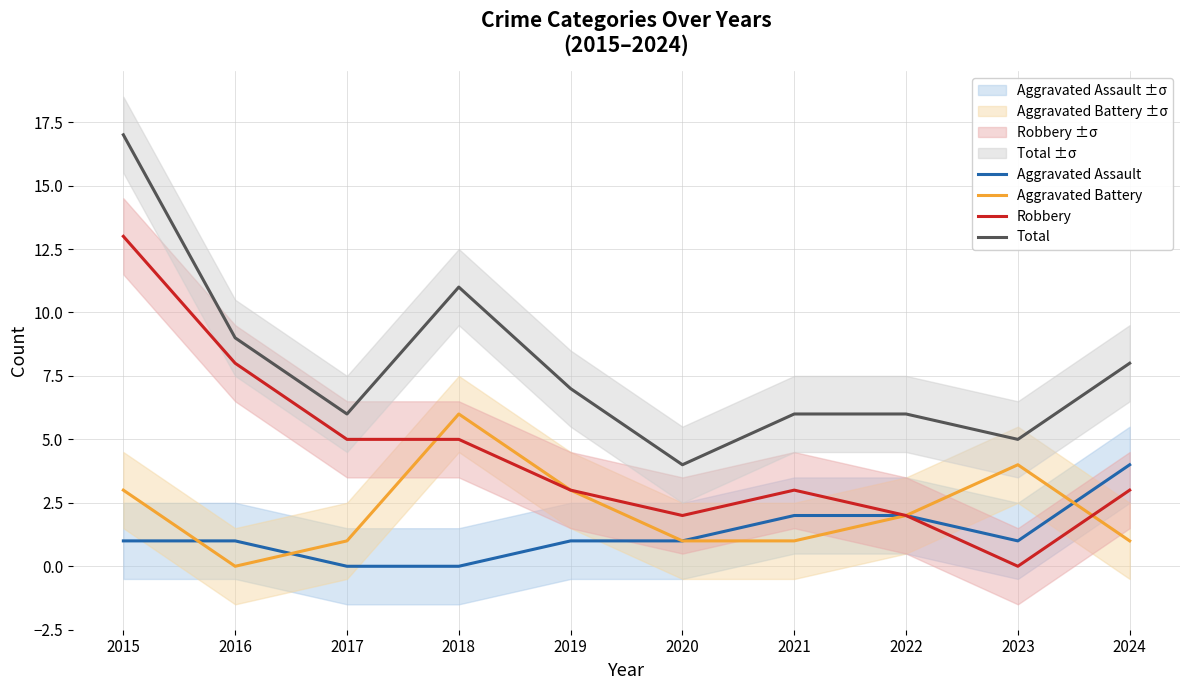

The Total series shows 7 at 2023. True or false?

False